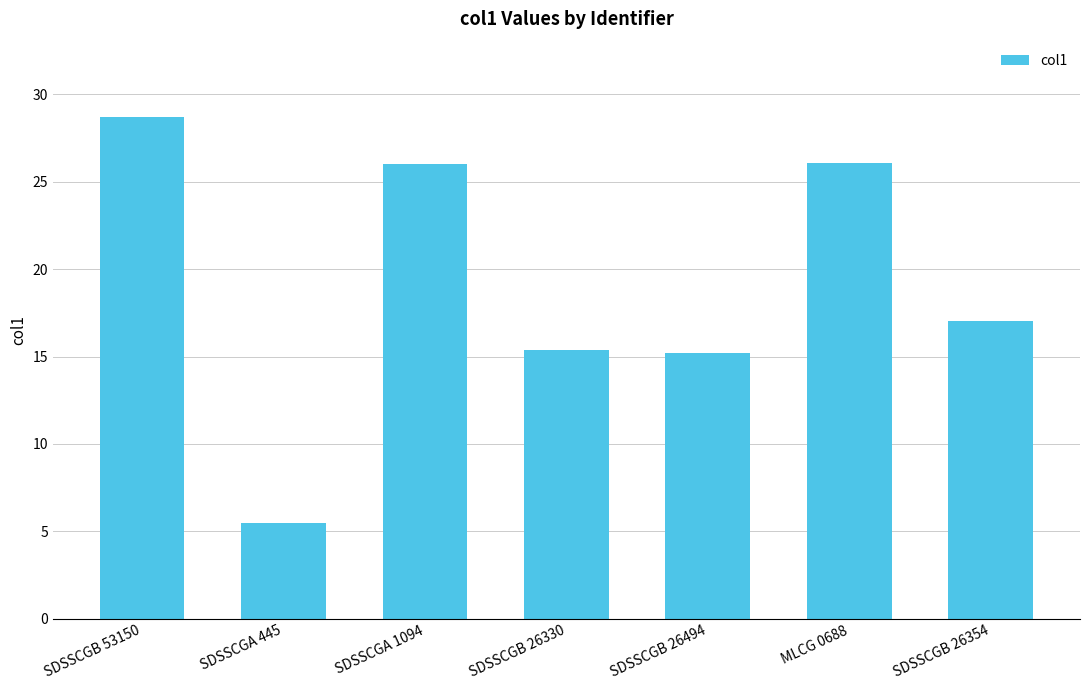

Is it true that the value at MLCG 0688 is 26.1?

True